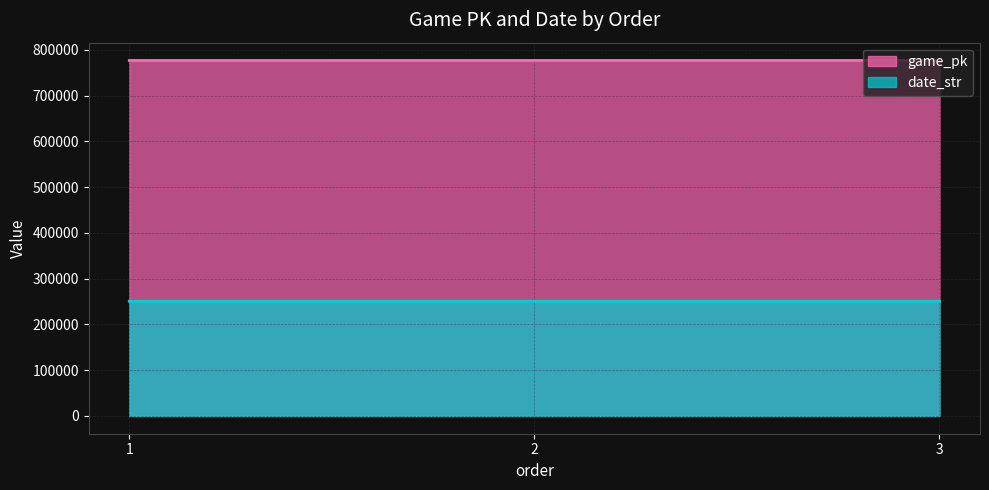

Rank the series at 1 from highest to lowest value.

game_pk, date_str